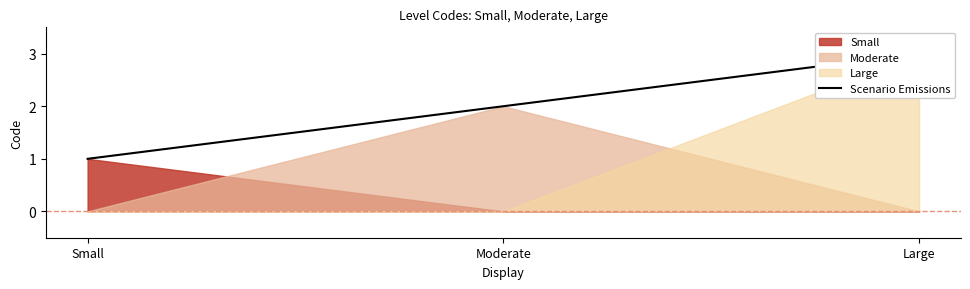

Between Large and Small, which is larger?

Large